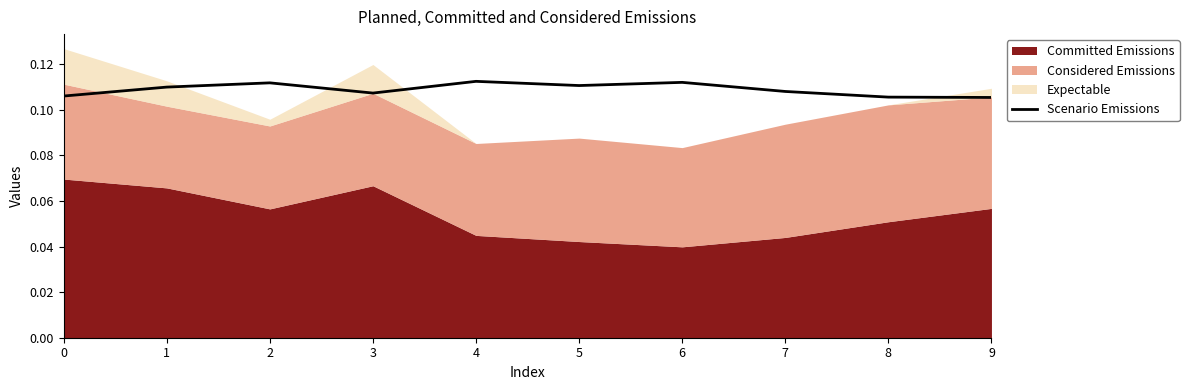

The value of Scenario Emissions at 0 is 0.0. True or false?

False